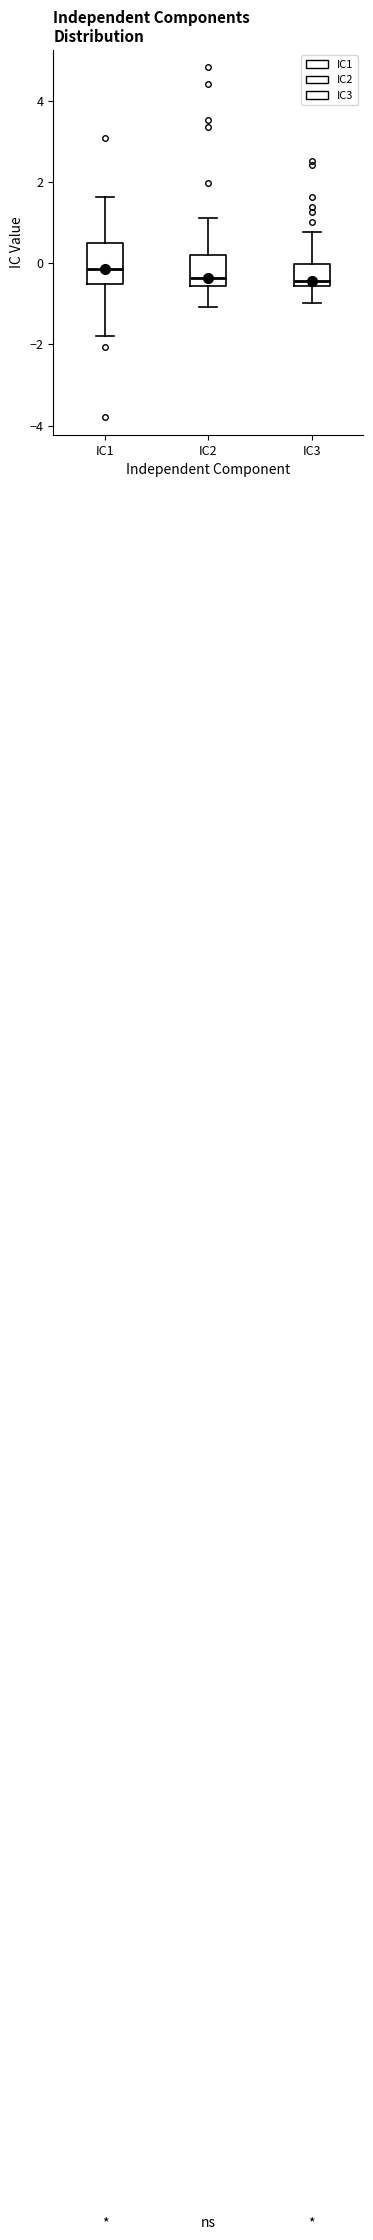

Which box's median line is the highest?

IC1